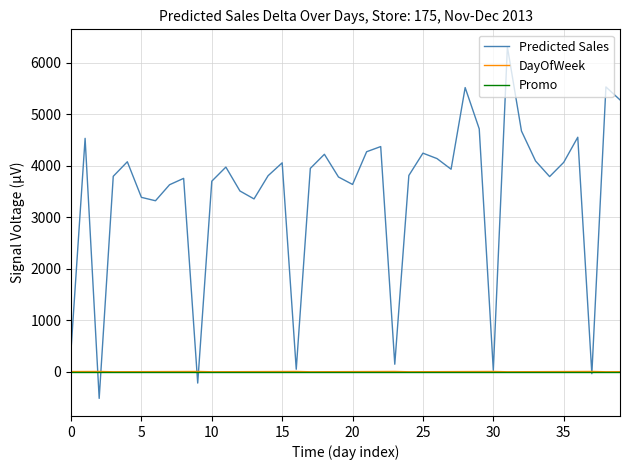

How many categories are shown in the chart?

40